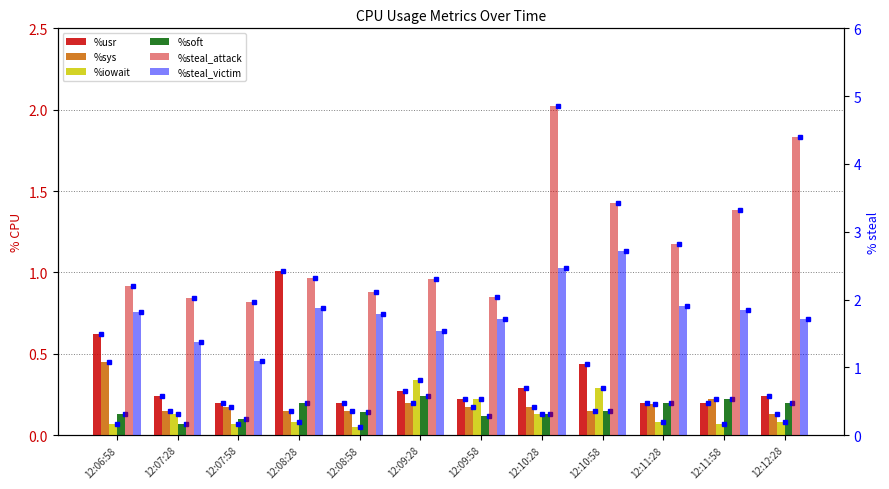

At 12:09:28, list the series in order from largest to smallest.

%steal_attack, %steal_victim, %iowait, %usr, %soft, %sys